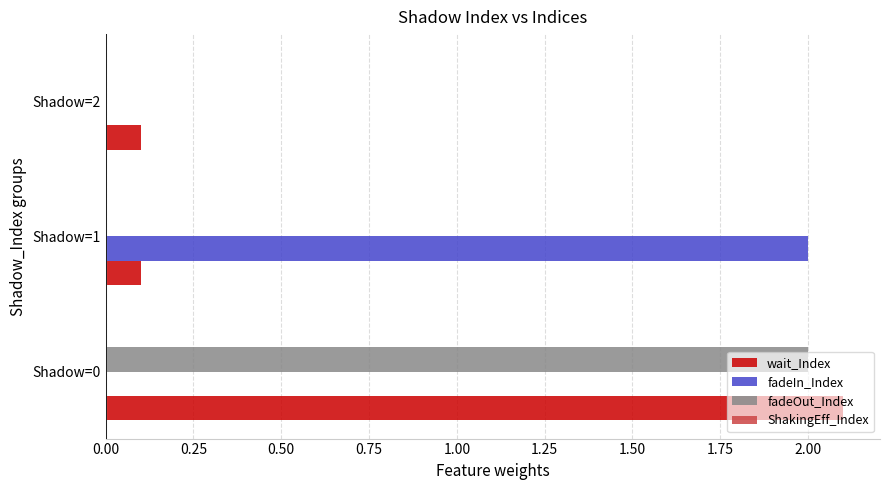

The fadeIn_Index series shows 1.0 at Shadow=0. True or false?

False